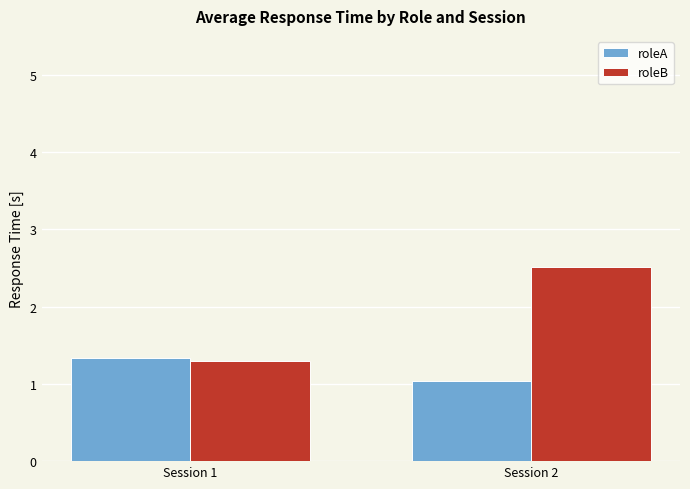

What is the total value across all series at Session 1?

2.6